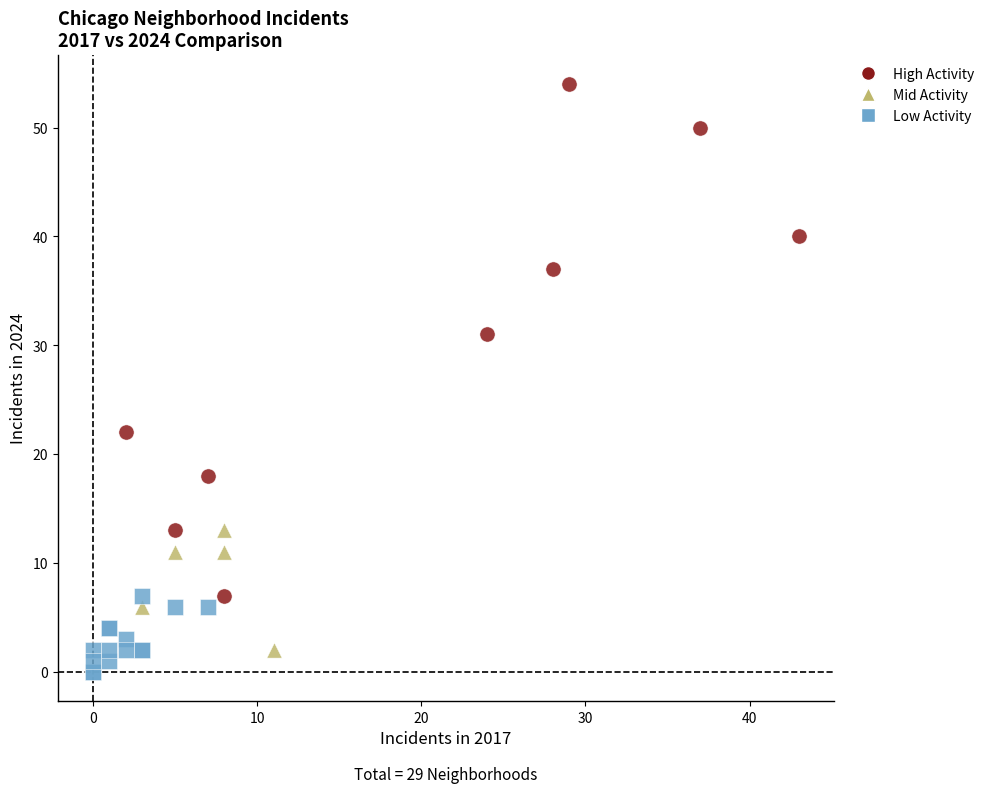

Which series has the widest spread of Y values?

High Activity